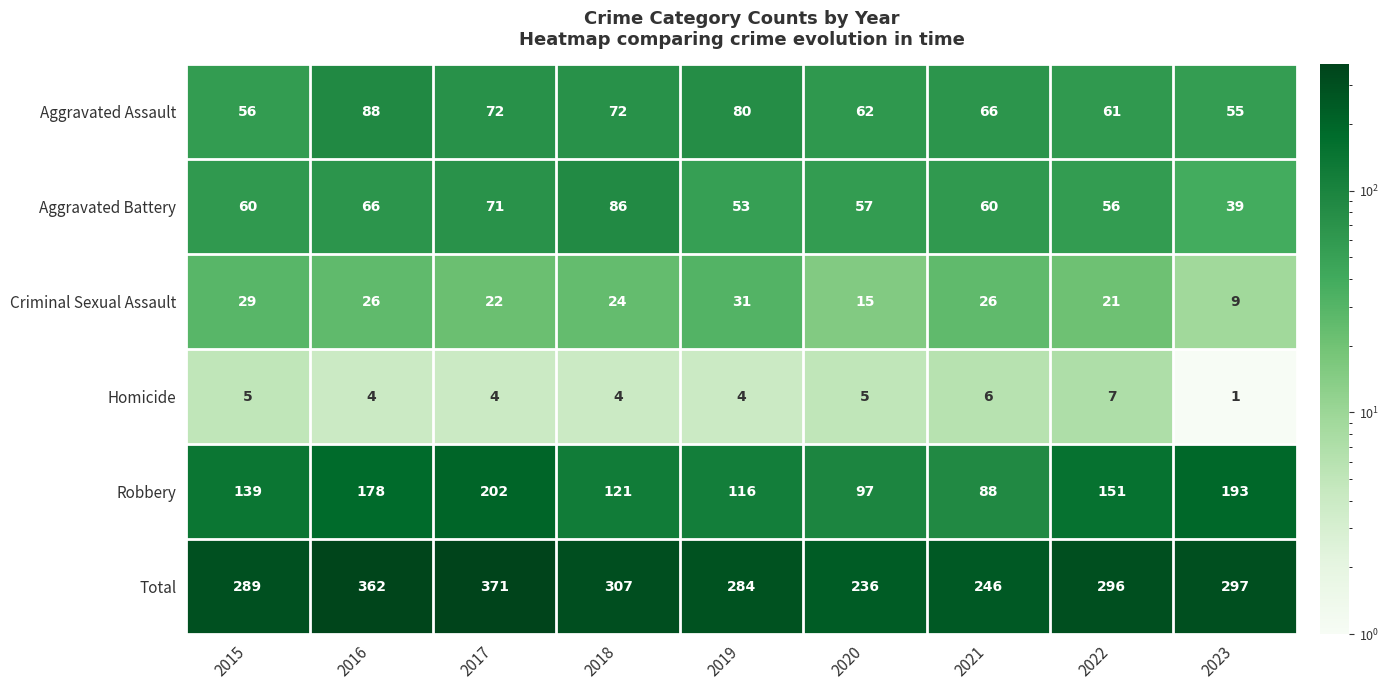

Count the number of data series in this chart.

6